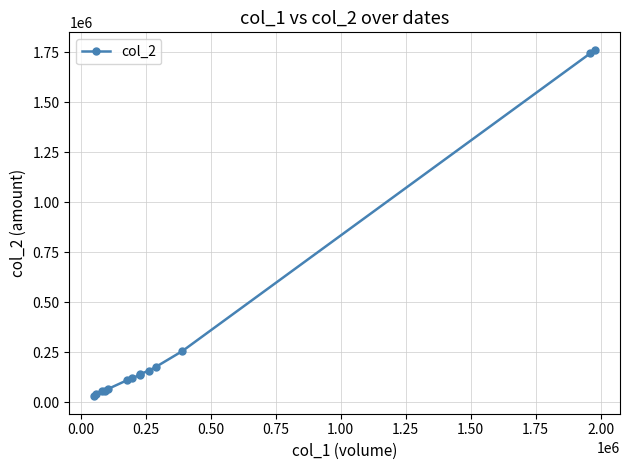

How many values exceed 137400?

6